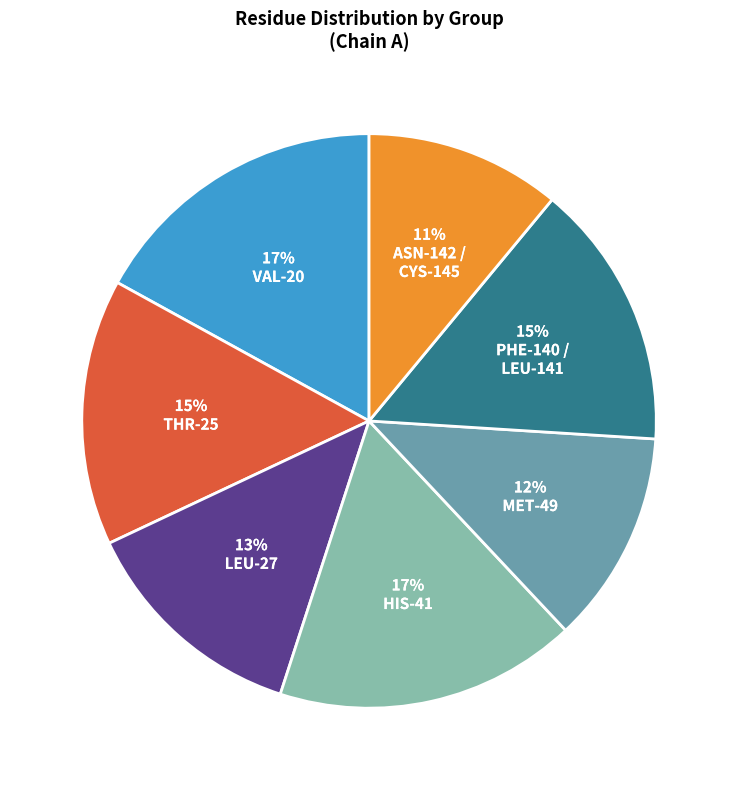

Does any single category account for the majority?

No